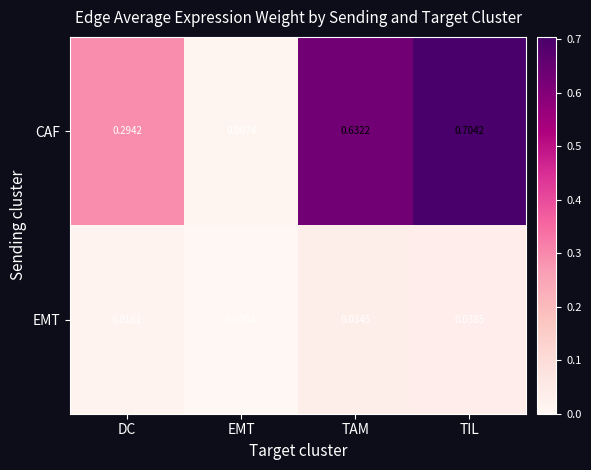

At which category is the sum across all series the highest?

TIL